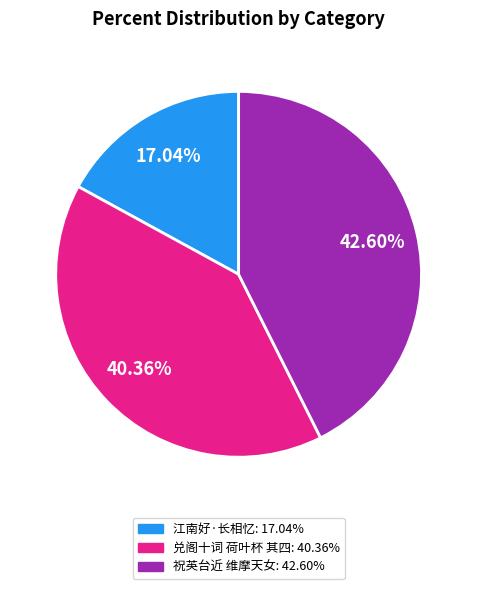

Does any single category account for the majority?

No